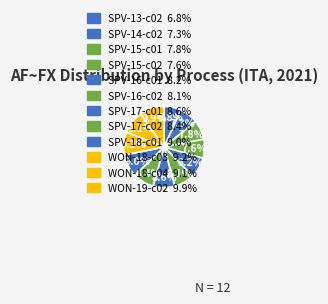

To the nearest percent, what is the average slice percentage?

8%